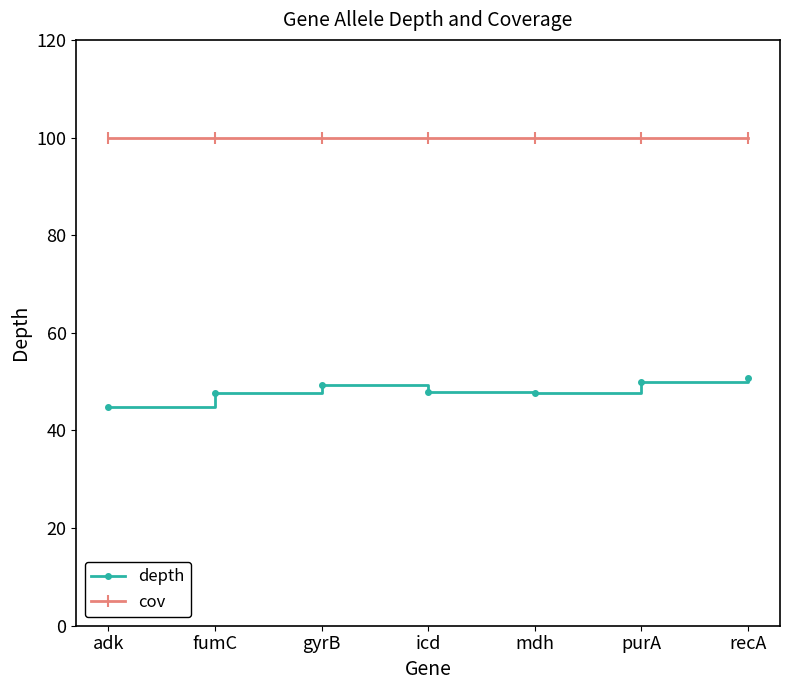

What are all the series names shown in the legend?

depth, cov